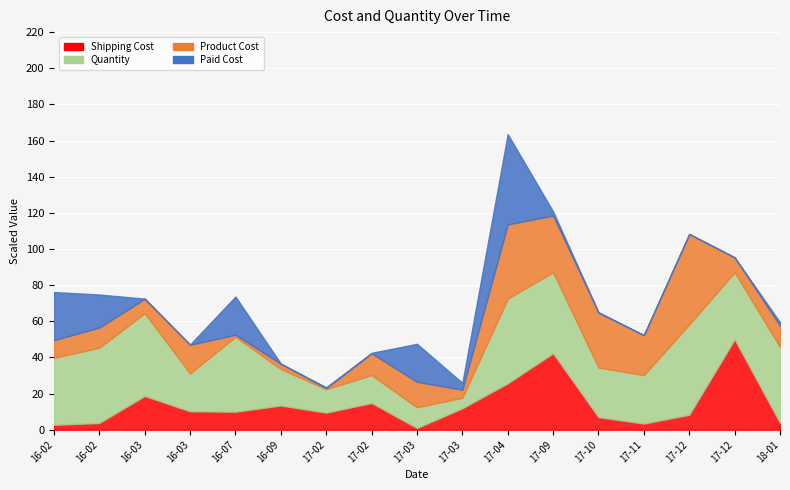

True or false: Product Cost and Paid Cost intersect in this chart.

True